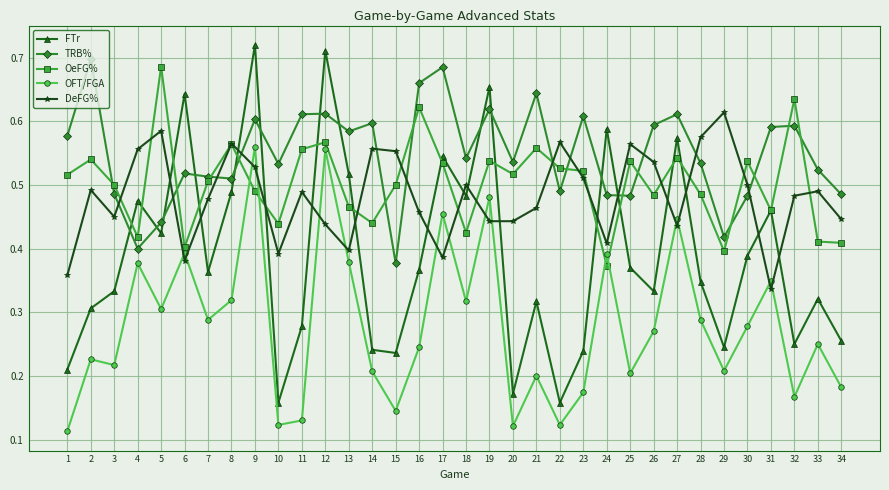

At how many categories does at least one series exceed 0?

34